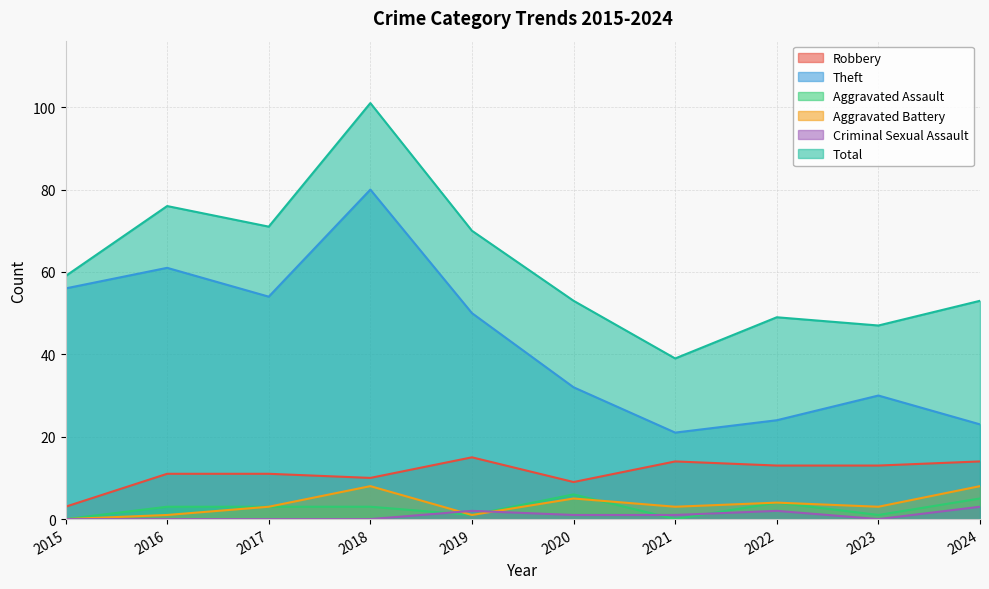

Where is Aggravated Battery nearest to the value 4?

2022